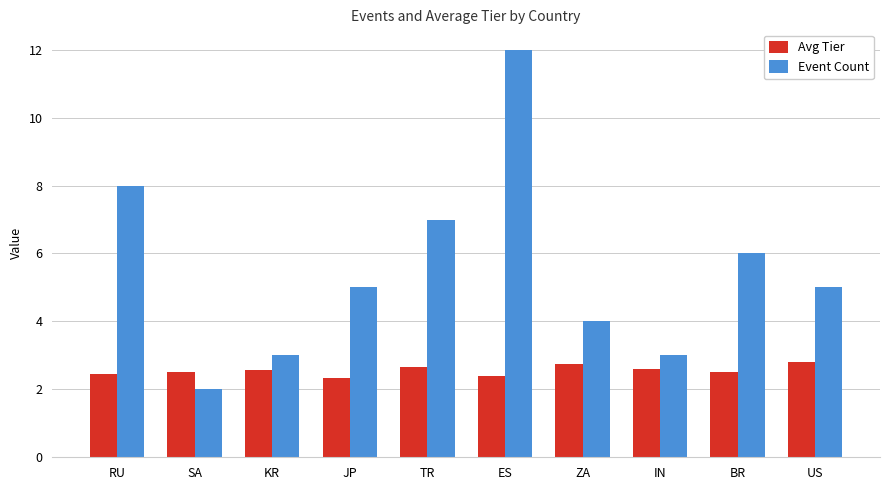

Reading left to right, extract all data points from this chart.

Avg Tier: RU=2.4	SA=2.5	KR=2.6	JP=2.3	TR=2.7	ES=2.4	ZA=2.8	IN=2.6	BR=2.5	US=2.8
Event Count: RU=8.0	SA=2.0	KR=3.0	JP=5.0	TR=7.0	ES=12.0	ZA=4.0	IN=3.0	BR=6.0	US=5.0